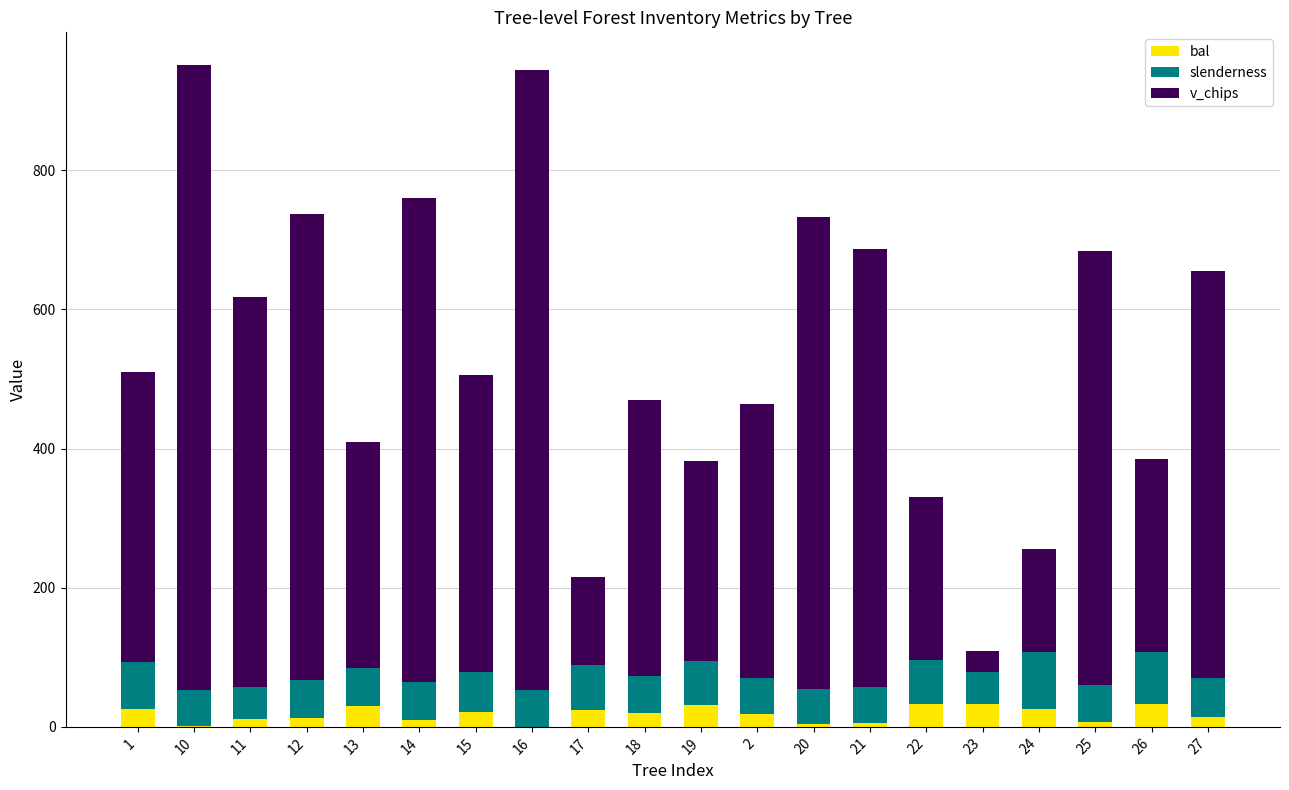

The bal series shows 4.6 at 20. True or false?

True